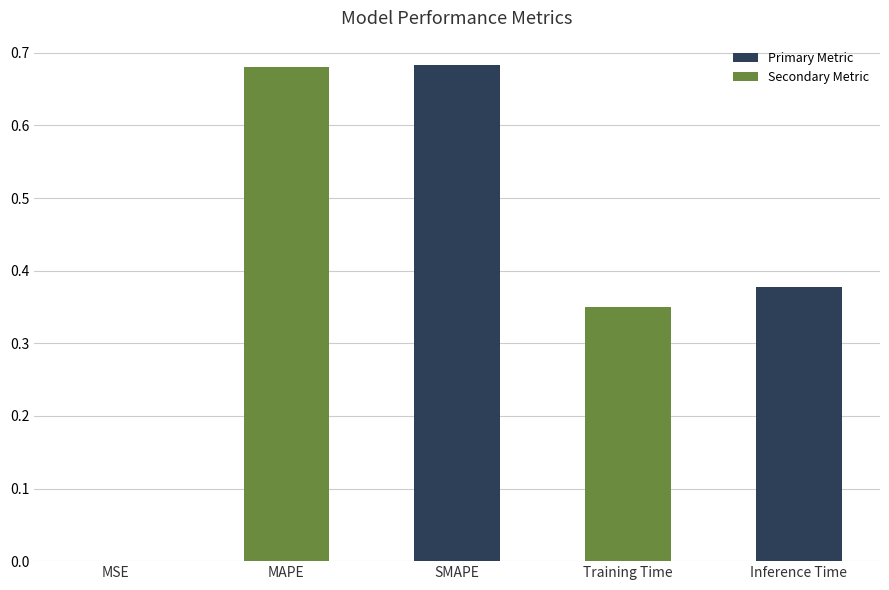

True or false: the data shows 1.2 at MAPE.

False